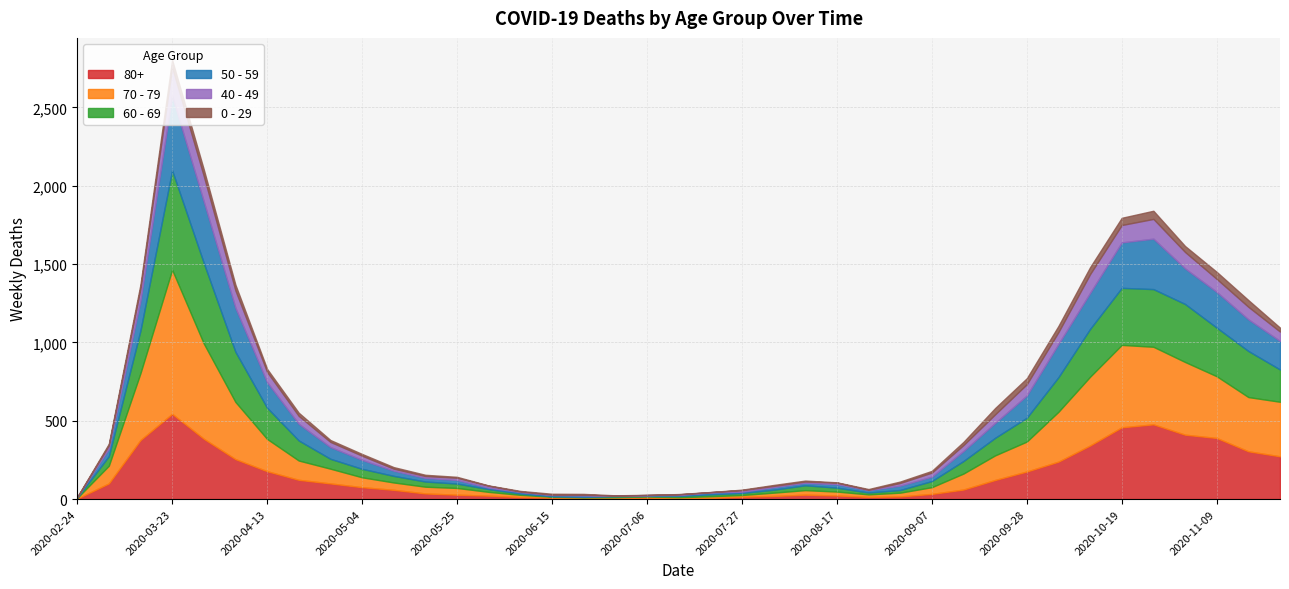

Reading left to right, extract all data points from this chart.

80+: 2020-02-24=3	2020-03-09=100	2020-03-16=377	2020-03-23=544	2020-03-30=385	2020-04-06=255	2020-04-13=178	2020-04-20=123	2020-04-27=100	2020-05-04=76	2020-05-11=59	2020-05-18=36	2020-05-25=28	2020-06-01=22	2020-06-08=13	2020-06-15=9	2020-06-22=6	2020-06-29=7	2020-07-06=9	2020-07-13=5	2020-07-20=7	2020-07-27=15	2020-08-03=20	2020-08-10=28	2020-08-17=23	2020-08-24=14	2020-08-31=17	2020-09-07=33	2020-09-14=61	2020-09-21=122	2020-09-28=176	2020-10-05=239	2020-10-12=342	2020-10-19=458	2020-10-26=477	2020-11-02=411	2020-11-09=390	2020-11-16=305	2020-11-23=273
70 - 79: 2020-02-24=4	2020-03-09=113	2020-03-16=427	2020-03-23=920	2020-03-30=608	2020-04-06=365	2020-04-13=206	2020-04-20=123	2020-04-27=94	2020-05-04=63	2020-05-11=47	2020-05-18=43	2020-05-25=43	2020-06-01=24	2020-06-08=14	2020-06-15=6	2020-06-22=5	2020-06-29=5	2020-07-06=8	2020-07-13=7	2020-07-20=11	2020-07-27=11	2020-08-03=21	2020-08-10=29	2020-08-17=25	2020-08-24=16	2020-08-31=24	2020-09-07=43	2020-09-14=102	2020-09-21=157	2020-09-28=191	2020-10-05=318	2020-10-12=439	2020-10-19=526	2020-10-26=495	2020-11-02=464	2020-11-09=394	2020-11-16=346	2020-11-23=348
60 - 69: 2020-02-24=2	2020-03-09=61	2020-03-16=272	2020-03-23=634	2020-03-30=514	2020-04-06=320	2020-04-13=199	2020-04-20=128	2020-04-27=63	2020-05-04=54	2020-05-11=42	2020-05-18=33	2020-05-25=28	2020-06-01=18	2020-06-08=8	2020-06-15=3	2020-06-22=3	2020-06-29=6	2020-07-06=3	2020-07-13=8	2020-07-20=12	2020-07-27=13	2020-08-03=19	2020-08-10=31	2020-08-17=25	2020-08-24=12	2020-08-31=17	2020-09-07=39	2020-09-14=80	2020-09-21=112	2020-09-28=152	2020-10-05=221	2020-10-12=305	2020-10-19=364	2020-10-26=368	2020-11-02=370	2020-11-09=310	2020-11-16=294	2020-11-23=206
50 - 59: 2020-02-24=3	2020-03-09=48	2020-03-16=190	2020-03-23=475	2020-03-30=392	2020-04-06=281	2020-04-13=163	2020-04-20=106	2020-04-27=75	2020-05-04=57	2020-05-11=33	2020-05-18=23	2020-05-25=23	2020-06-01=9	2020-06-08=10	2020-06-15=8	2020-06-22=9	2020-06-29=3	2020-07-06=5	2020-07-13=6	2020-07-20=12	2020-07-27=8	2020-08-03=16	2020-08-10=16	2020-08-17=22	2020-08-24=15	2020-08-31=28	2020-09-07=28	2020-09-14=64	2020-09-21=95	2020-09-28=142	2020-10-05=212	2020-10-12=230	2020-10-19=290	2020-10-26=322	2020-11-02=227	2020-11-09=228	2020-11-16=202	2020-11-23=182
40 - 49: 2020-02-24=0	2020-03-09=21	2020-03-16=79	2020-03-23=183	2020-03-30=163	2020-04-06=111	2020-04-13=66	2020-04-20=51	2020-04-27=33	2020-05-04=27	2020-05-11=13	2020-05-18=12	2020-05-25=14	2020-06-01=12	2020-06-08=3	2020-06-15=2	2020-06-22=5	2020-06-29=1	2020-07-06=1	2020-07-13=4	2020-07-20=2	2020-07-27=10	2020-08-03=8	2020-08-10=8	2020-08-17=10	2020-08-24=2	2020-08-31=17	2020-09-07=26	2020-09-14=38	2020-09-21=55	2020-09-28=72	2020-10-05=76	2020-10-12=120	2020-10-19=111	2020-10-26=126	2020-11-02=105	2020-11-09=83	2020-11-16=80	2020-11-23=60
0 - 29: 2020-02-24=1	2020-03-09=10	2020-03-16=25	2020-03-23=47	2020-03-30=42	2020-04-06=36	2020-04-13=19	2020-04-20=20	2020-04-27=12	2020-05-04=11	2020-05-11=10	2020-05-18=8	2020-05-25=6	2020-06-01=2	2020-06-08=4	2020-06-15=6	2020-06-22=5	2020-06-29=2	2020-07-06=1	2020-07-13=2	2020-07-20=1	2020-07-27=3	2020-08-03=6	2020-08-10=6	2020-08-17=2	2020-08-24=5	2020-08-31=9	2020-09-07=11	2020-09-14=20	2020-09-21=40	2020-09-28=38	2020-10-05=39	2020-10-12=44	2020-10-19=46	2020-10-26=52	2020-11-02=38	2020-11-09=45	2020-11-16=43	2020-11-23=25